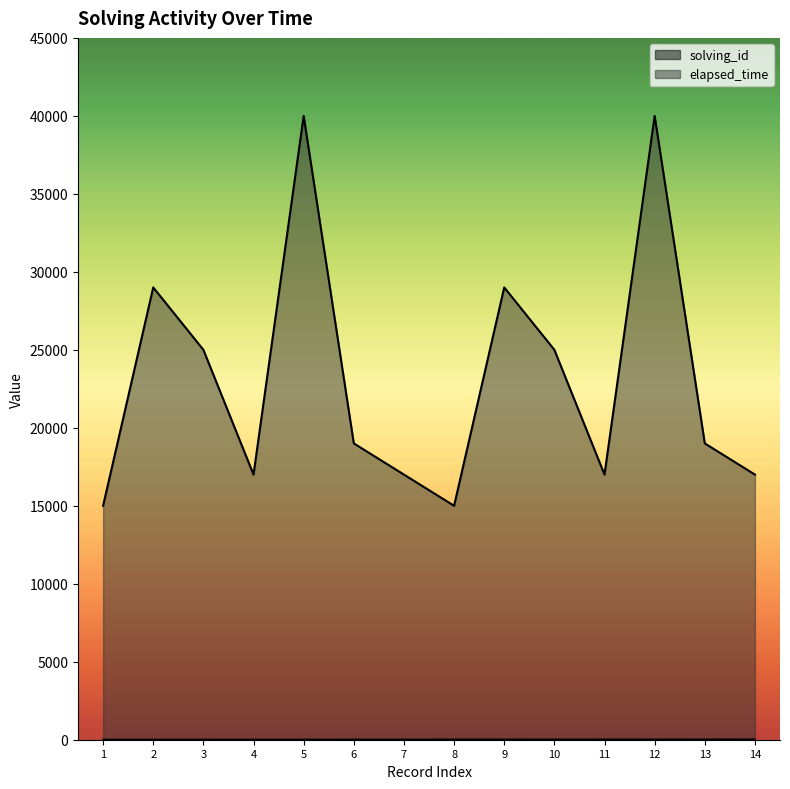

At how many categories does at least one series exceed 17092?

8